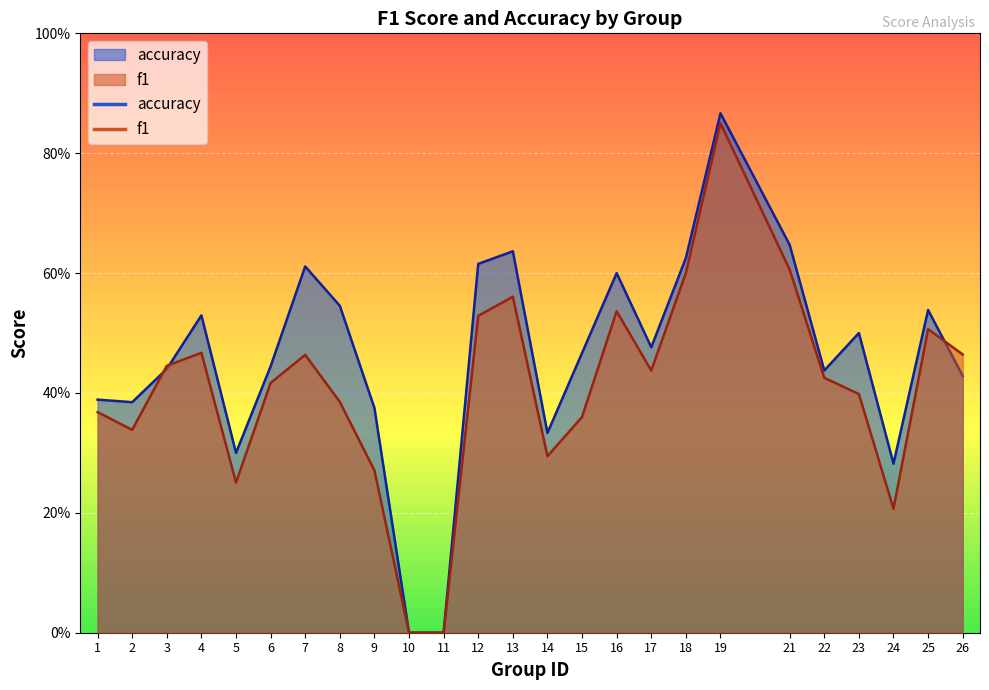

At how many categories does at least one series exceed 0?

23